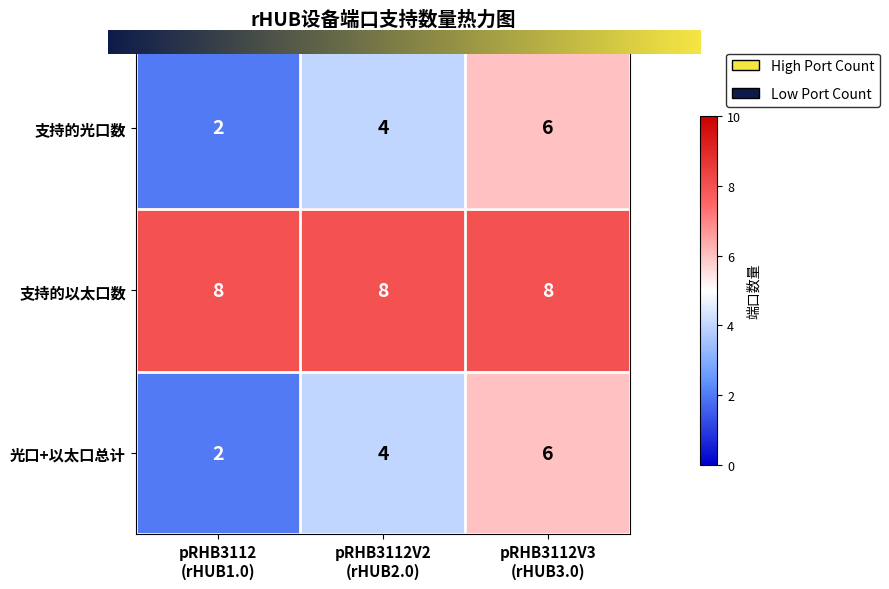

What is the sum of all 支持的以太口数 values?

24